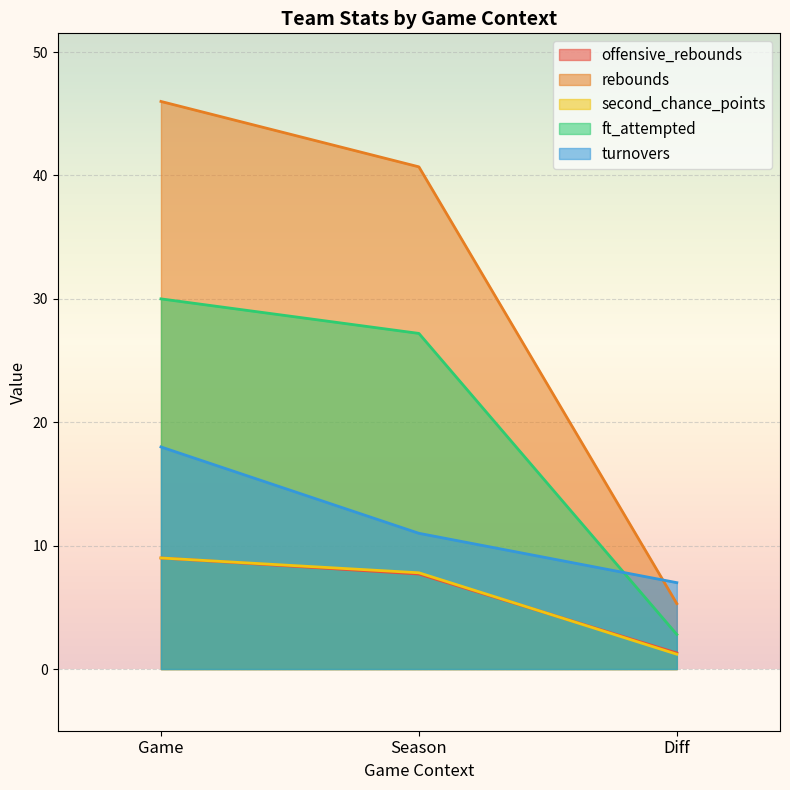

What is the label of the 1st point from the left?

Game